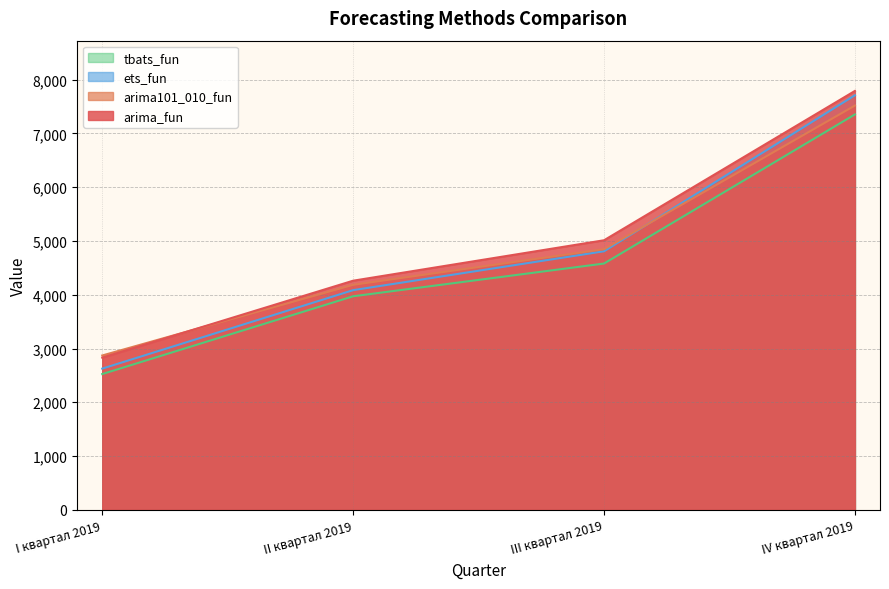

Rank the series at II квартал 2019 from highest to lowest value.

arima_fun, arima101_010_fun, ets_fun, tbats_fun